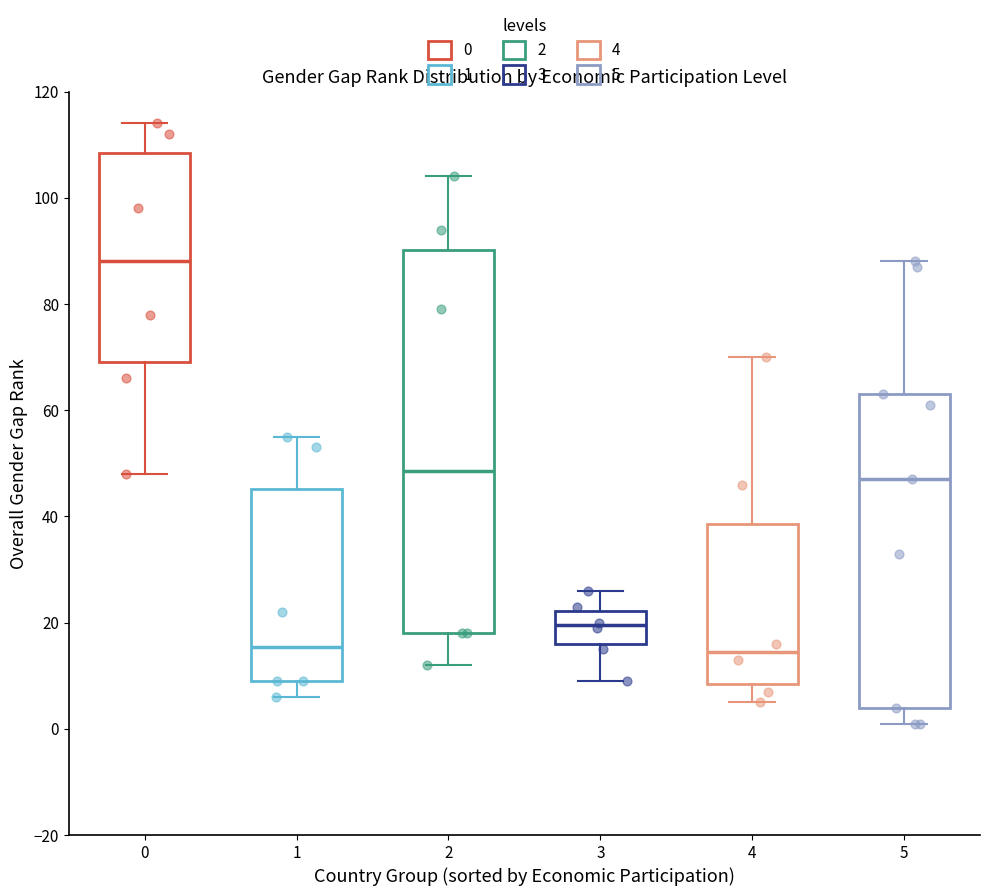

Reading left to right, transcribe this box plot: for each box, give where its median line is, the range the box spans, and where its two whiskers end, as read against the y-axis. The values are not printed on the chart, so give them approximately, as read against the axis.

0: median 88, box 70 to 108, whiskers 48 to 114
1: median 16, box 10 to 46, whiskers 6 to 56
2: median 48, box 18 to 90, whiskers 12 to 104
3: median 20, box 16 to 22, whiskers 10 to 26
4: median 14, box 8 to 38, whiskers 6 to 70
5: median 48, box 4 to 64, whiskers 2 to 88